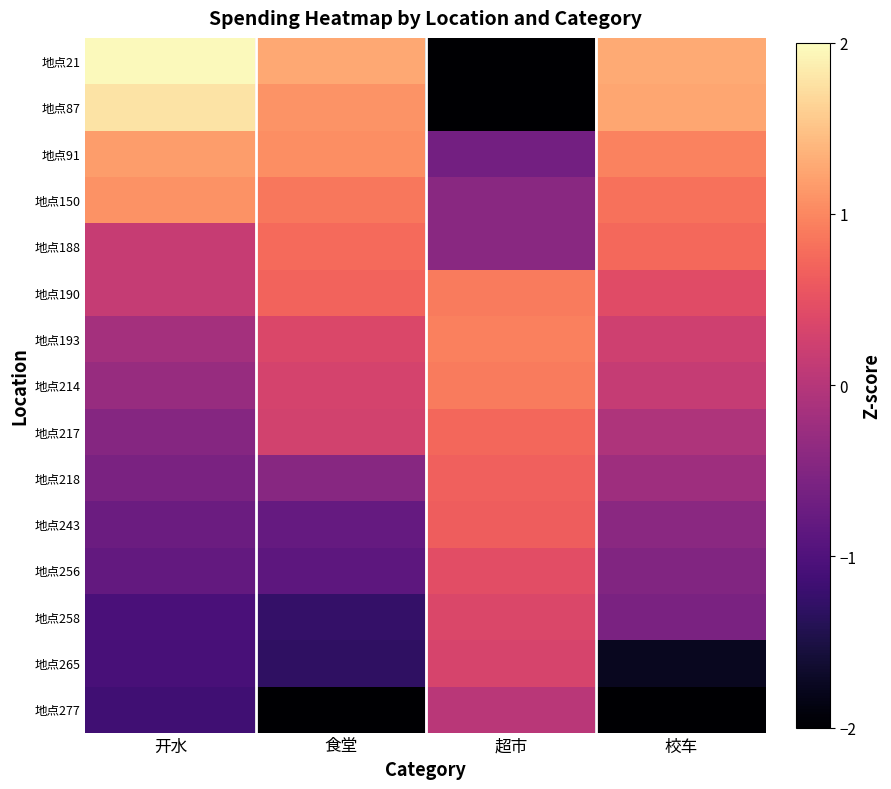

Which label corresponds to the largest value in the chart?

开水